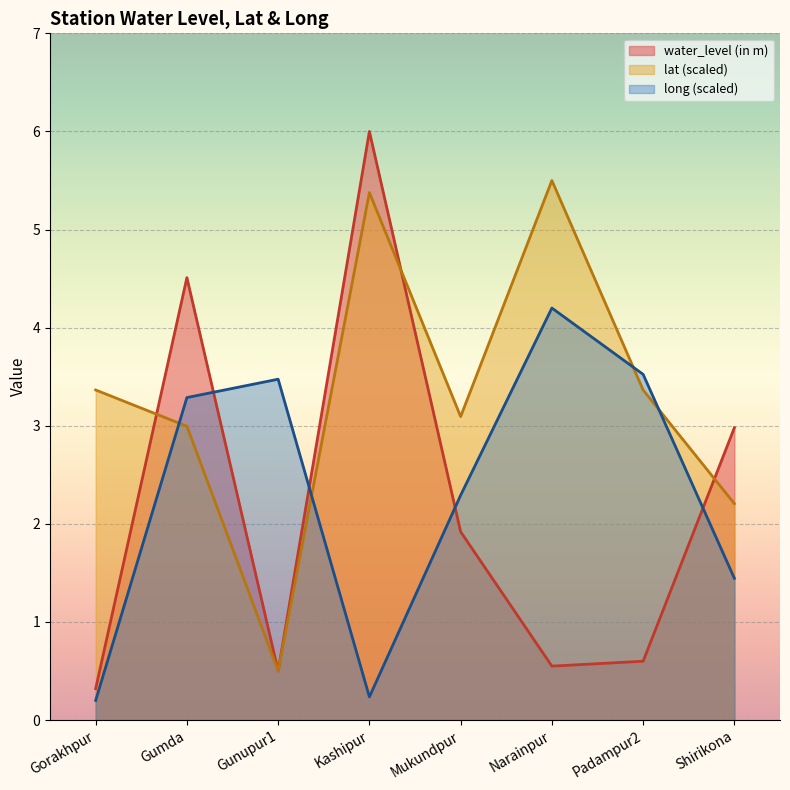

In lat, how many points are lower than both neighbors (excluding endpoints)?

2